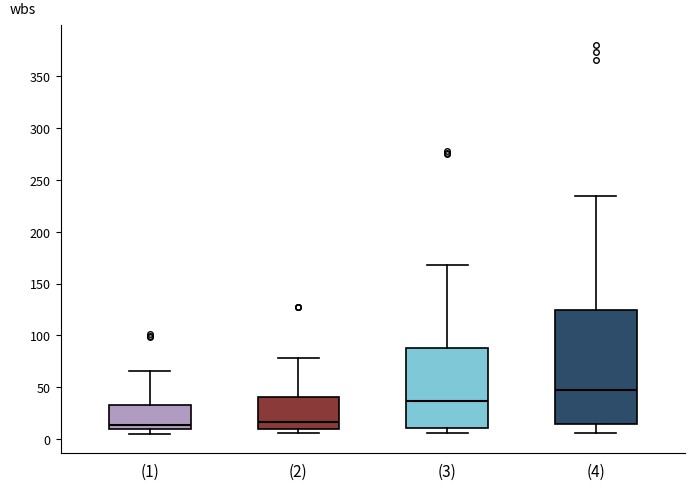

Where is the lower edge of the box for (1) on the y-axis? The values are not printed on the chart, so give them approximately, as read against the axis.

10